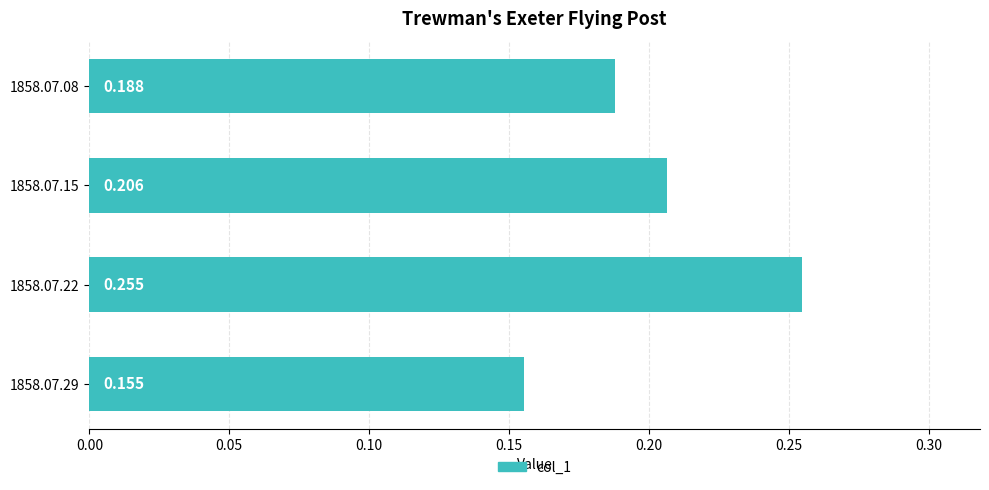

List the labels in order of value, smallest first.

1858.07.29, 1858.07.08, 1858.07.15, 1858.07.22